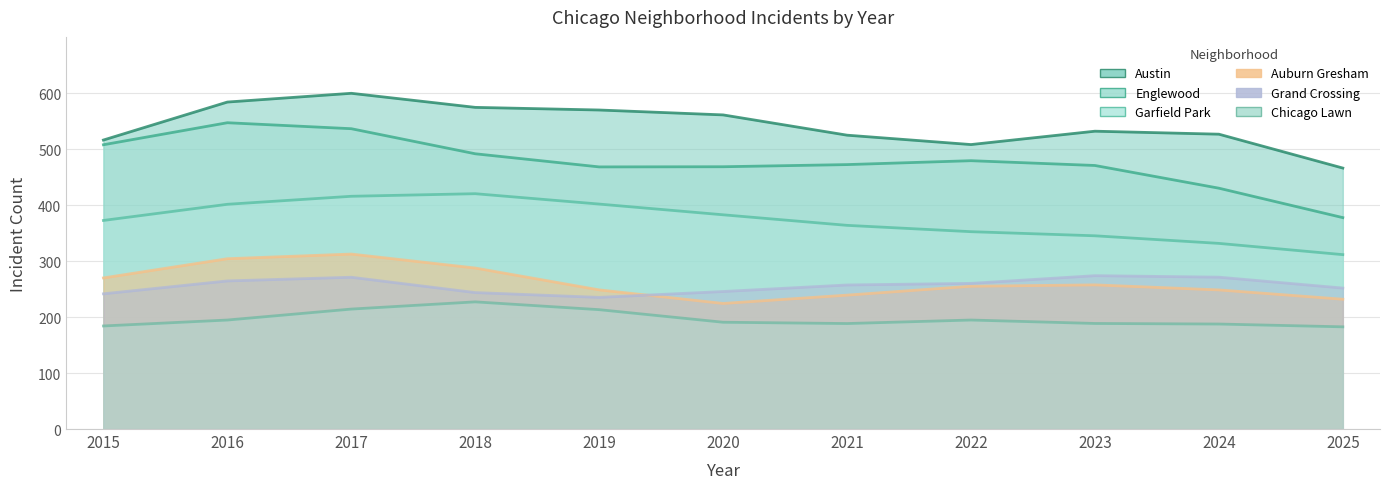

What are all the series names shown in the legend?

Austin, Englewood, Garfield Park, Auburn Gresham, Grand Crossing, Chicago Lawn